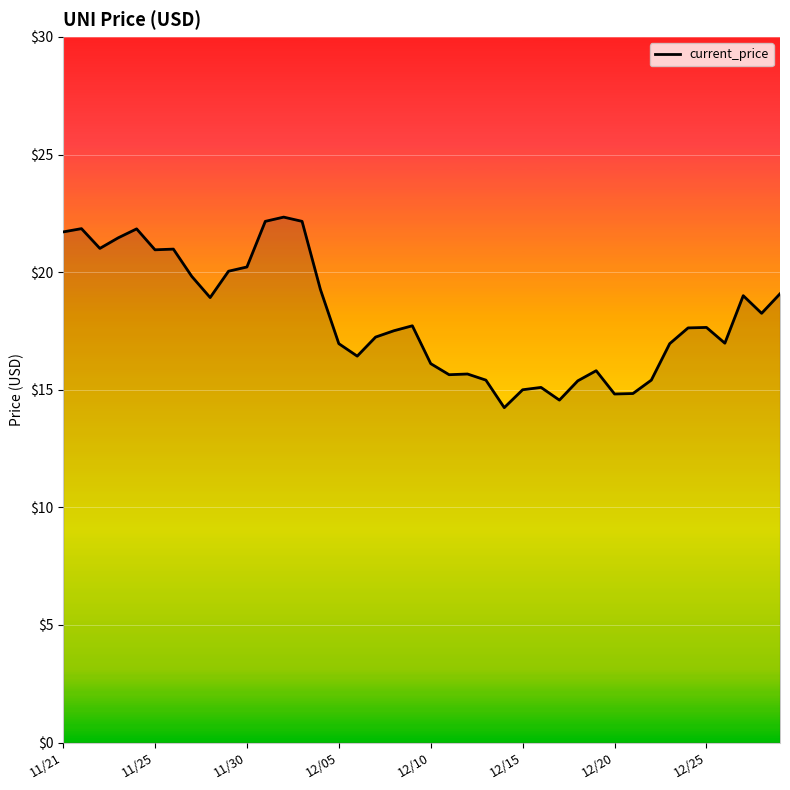

What is the difference between the maximum and minimum values?

8.1